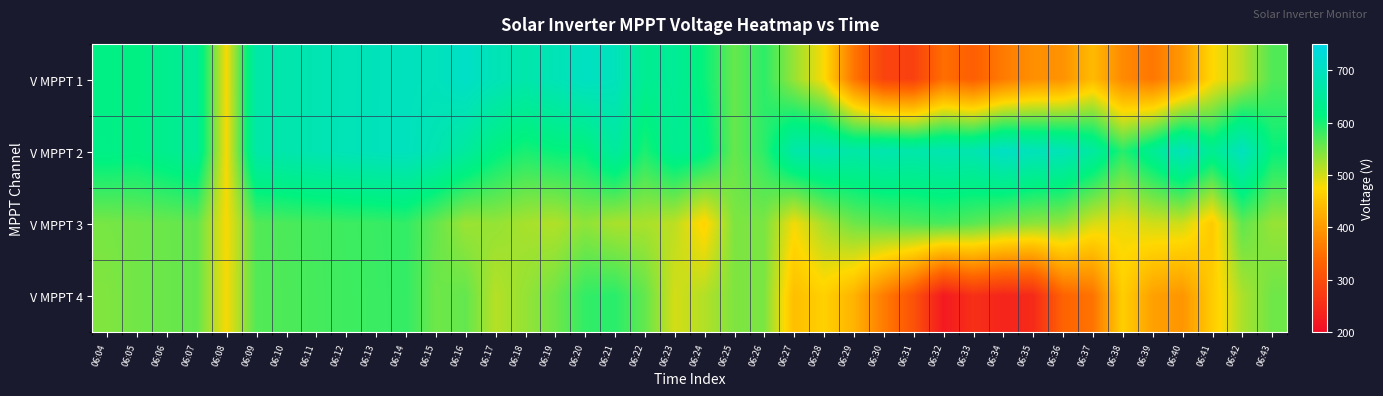

What is the maximum value shown in the chart?

708.7